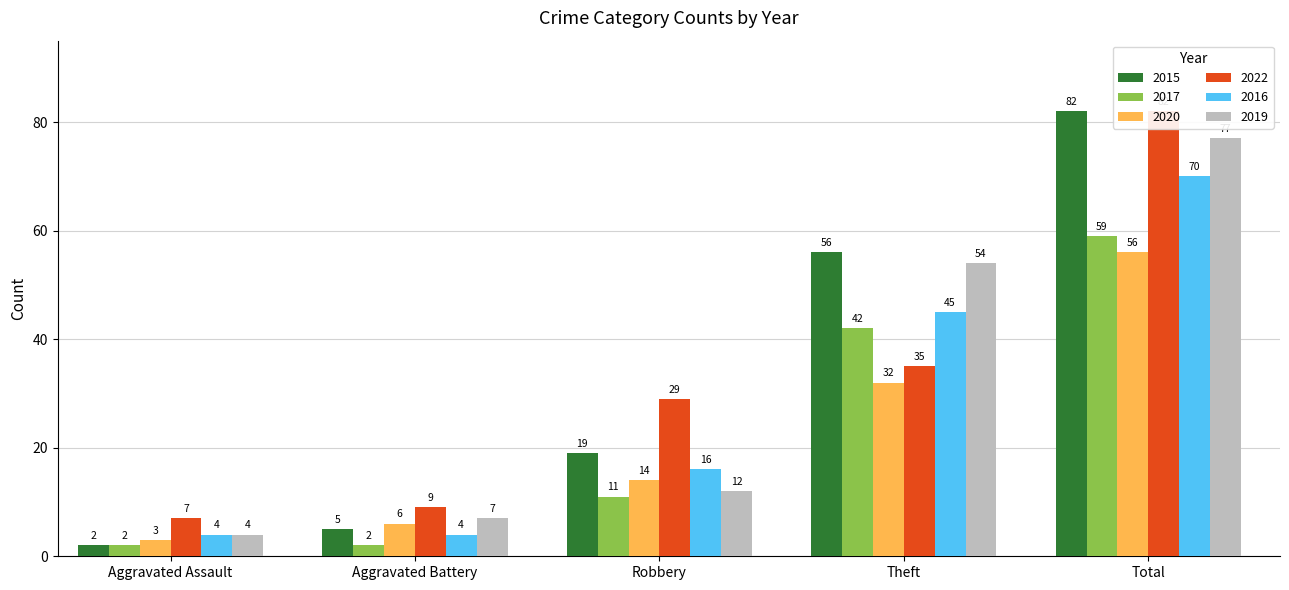

How many bars are there in total?

30